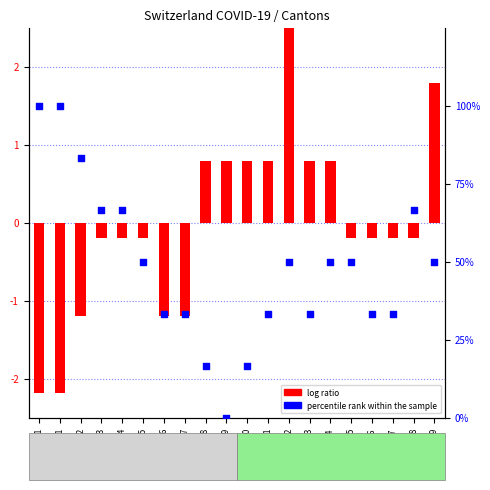

Which series has the widest spread of Y values?

percentile rank within the sample